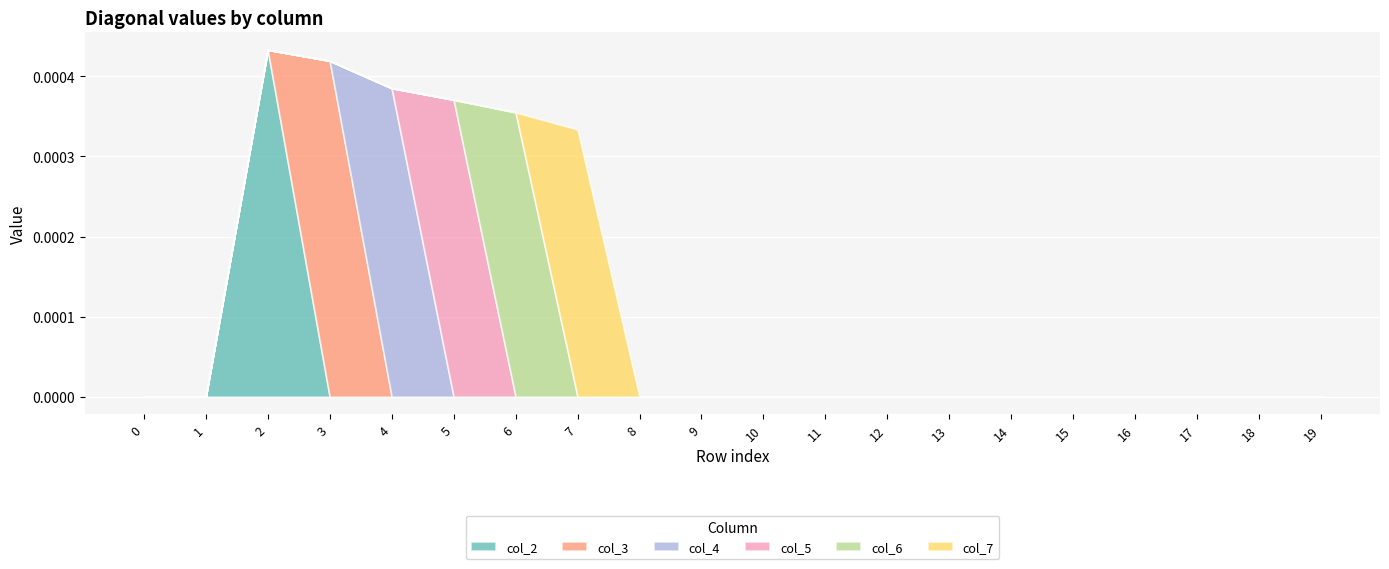

Which series has the largest total across all categories?

col_2